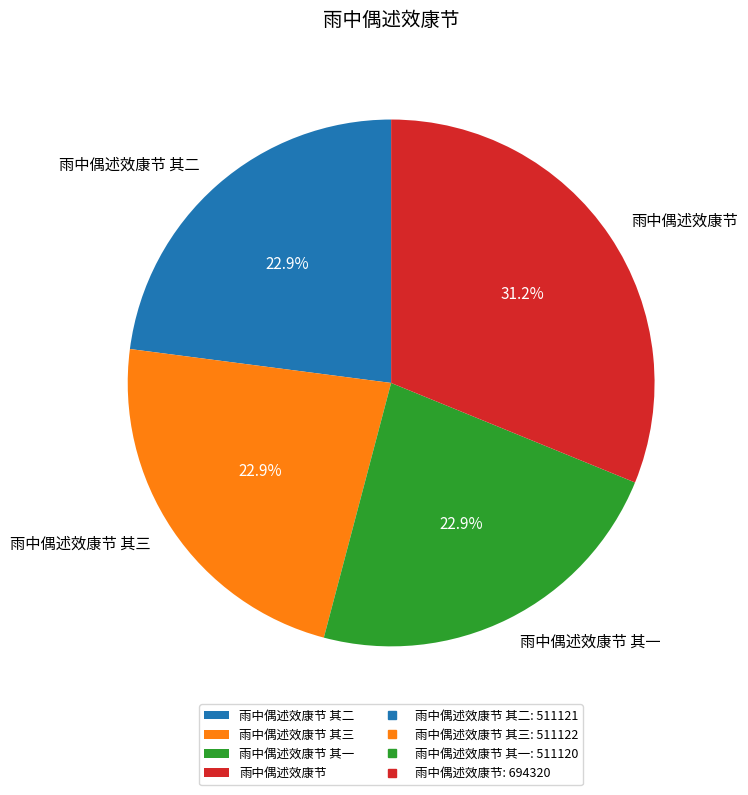

To the nearest percent, what is the difference between the largest and smallest slice percentages?

8%